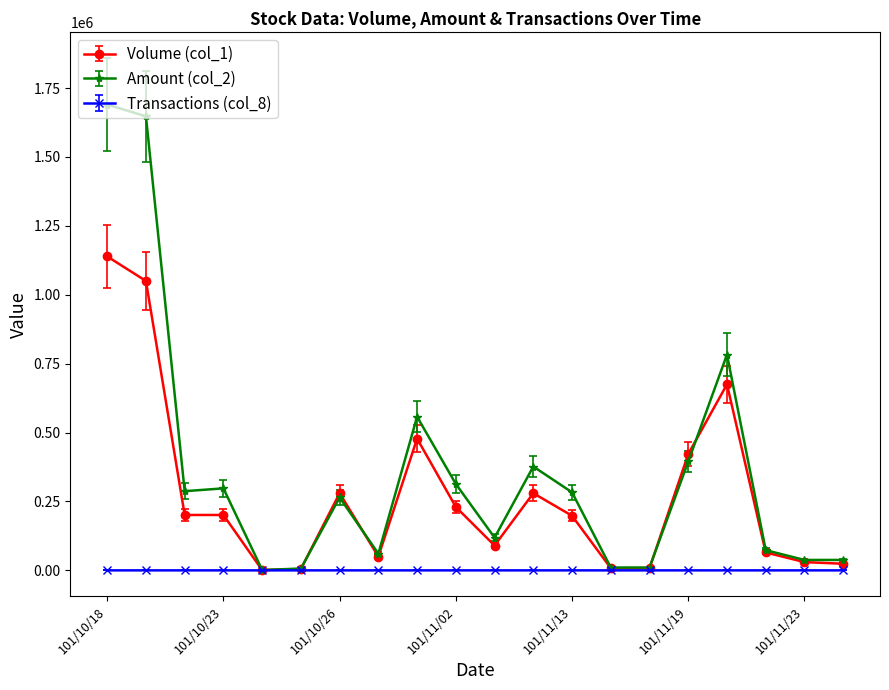

How many lines are shown in the chart?

3